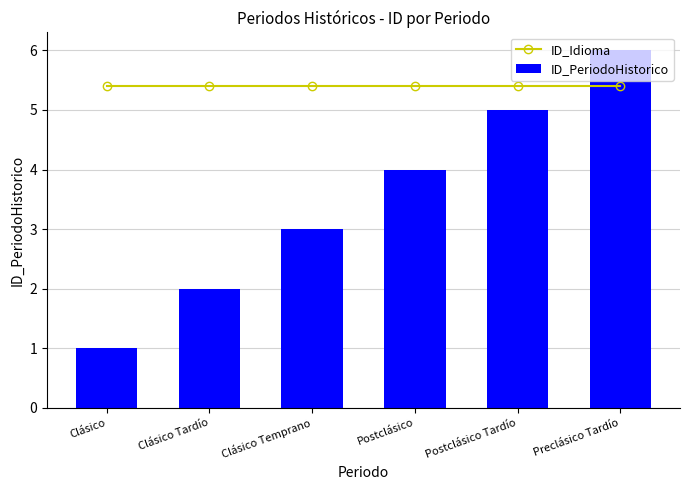

What is the average value of the ID_PeriodoHistorico series?

3.5